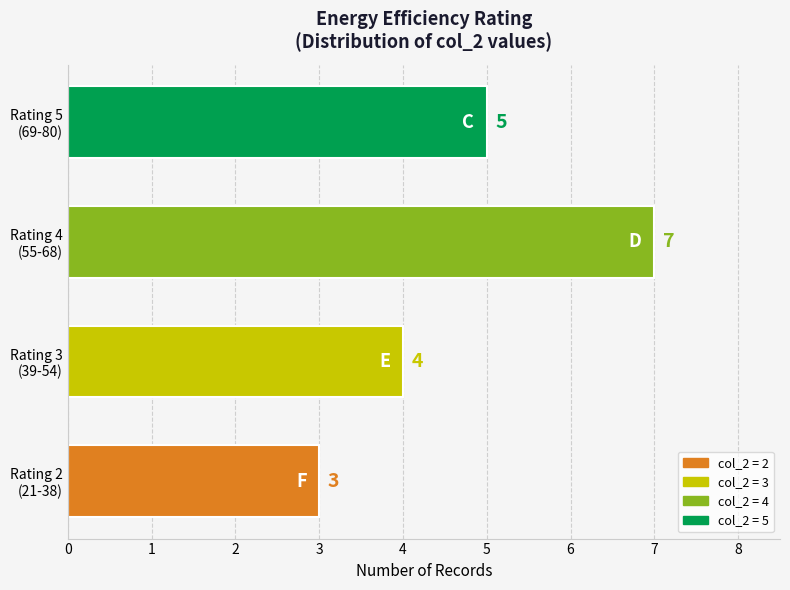

What is the smallest value displayed?

3